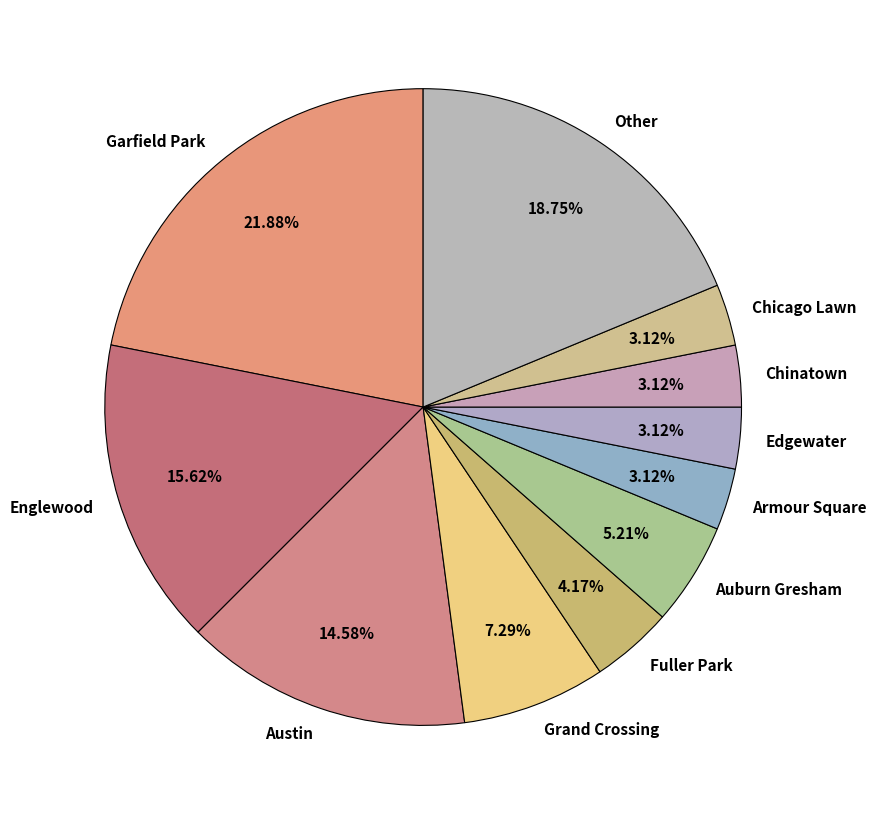

Is the sum of Auburn Gresham and Other greater than half?

No